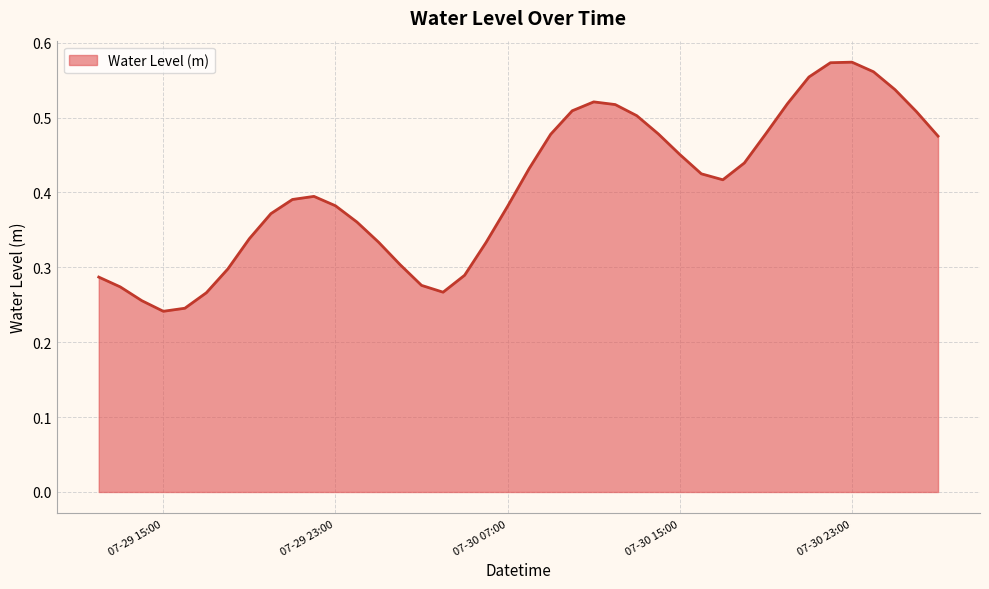

List the labels in order of value, smallest first.

2023-07-29 15:00:00, 2023-07-29 16:00:00, 2023-07-29 14:00:00, 2023-07-29 17:00:00, 2023-07-30 04:00:00, 2023-07-29 13:00:00, 2023-07-30 03:00:00, 2023-07-29 12:00:00, 2023-07-30 05:00:00, 2023-07-29 18:00:00, 2023-07-30 02:00:00, 2023-07-30 06:00:00, 2023-07-30 01:00:00, 2023-07-29 19:00:00, 2023-07-30 00:00:00, 2023-07-29 20:00:00, 2023-07-30 07:00:00, 2023-07-29 23:00:00, 2023-07-29 21:00:00, 2023-07-29 22:00:00, 2023-07-30 17:00:00, 2023-07-30 16:00:00, 2023-07-30 08:00:00, 2023-07-30 18:00:00, 2023-07-30 15:00:00, 2023-07-31 03:00:00, 2023-07-30 09:00:00, 2023-07-30 14:00:00, 2023-07-30 19:00:00, 2023-07-30 13:00:00, 2023-07-31 02:00:00, 2023-07-30 10:00:00, 2023-07-30 12:00:00, 2023-07-30 20:00:00, 2023-07-30 11:00:00, 2023-07-31 01:00:00, 2023-07-30 21:00:00, 2023-07-31 00:00:00, 2023-07-30 22:00:00, 2023-07-30 23:00:00